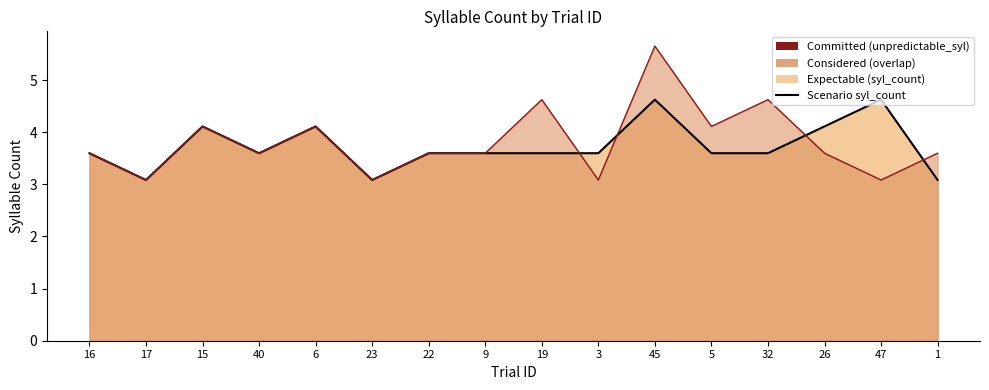

At which category does the chart reach its peak across all series?

45